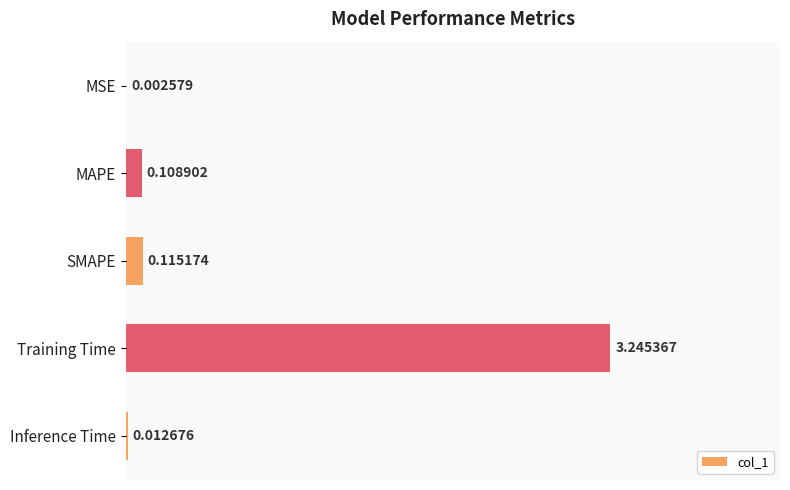

At which category does the chart reach its peak across all series?

Training Time